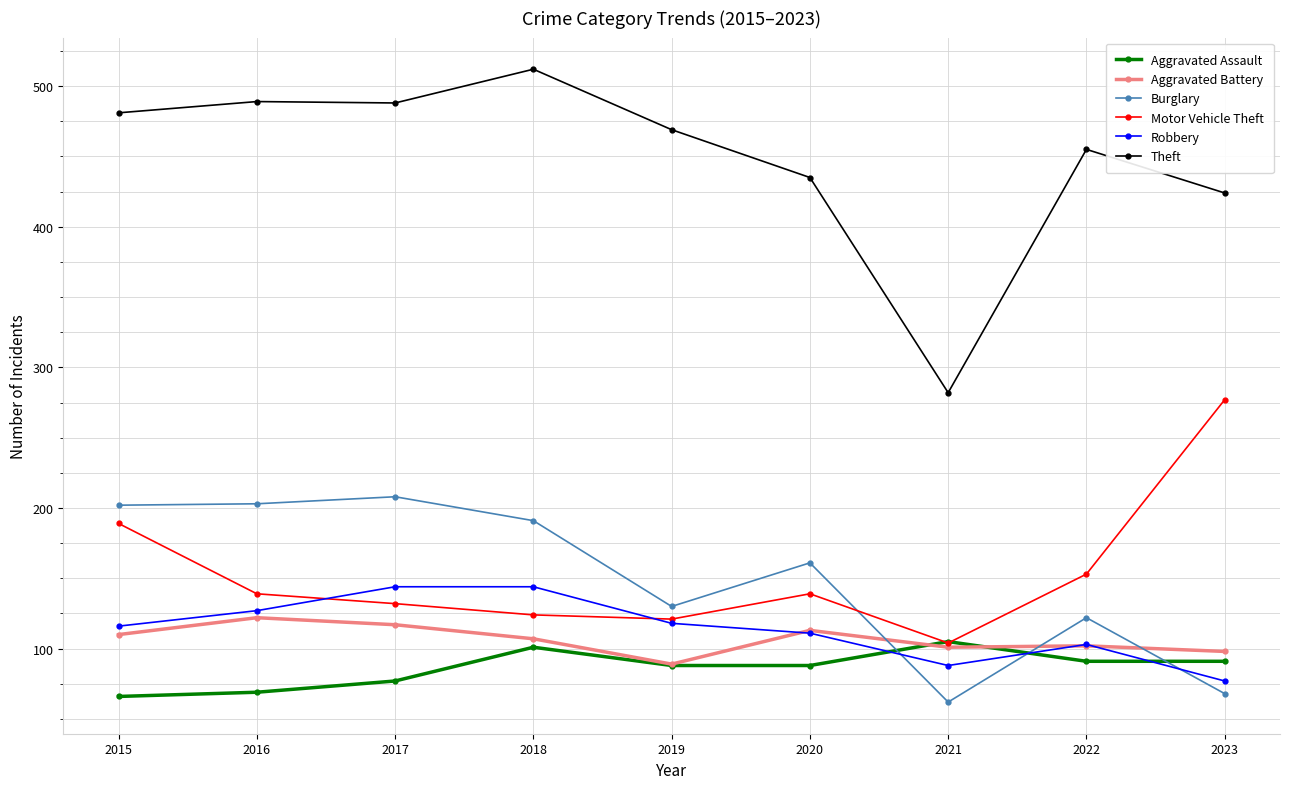

Which series has the widest spread of values?

Theft